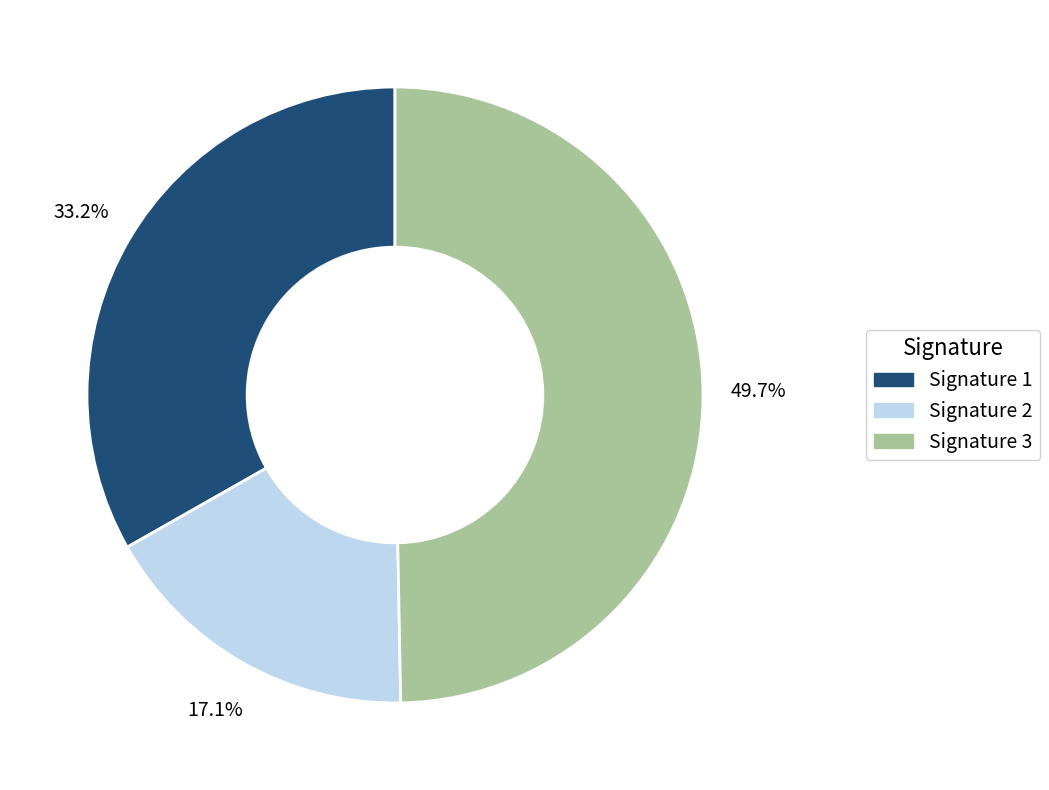

What percentage do Signature 2 and Signature 3 together represent?

66.8%